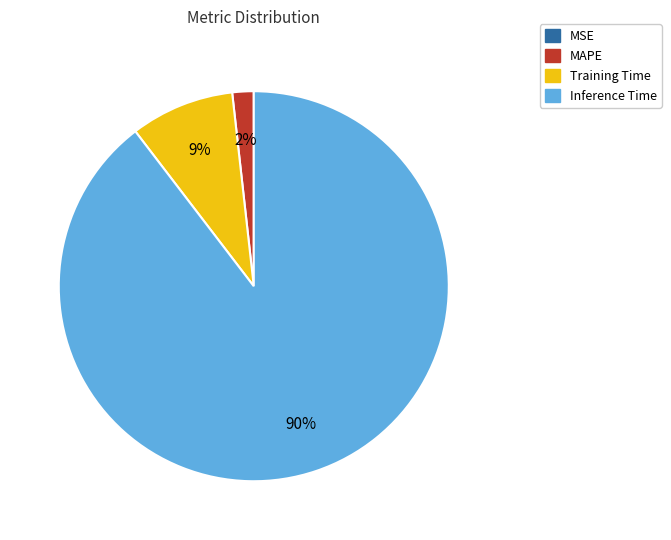

To the nearest percent, what is the average slice percentage?

25%